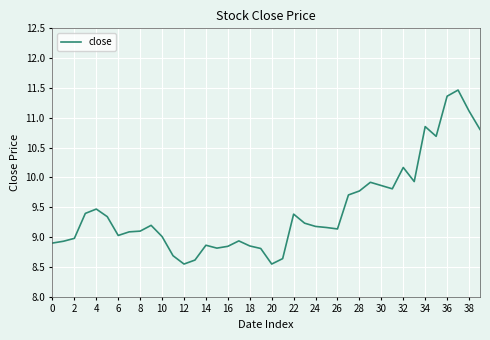

What is the difference between the second highest and second lowest values?

2.8